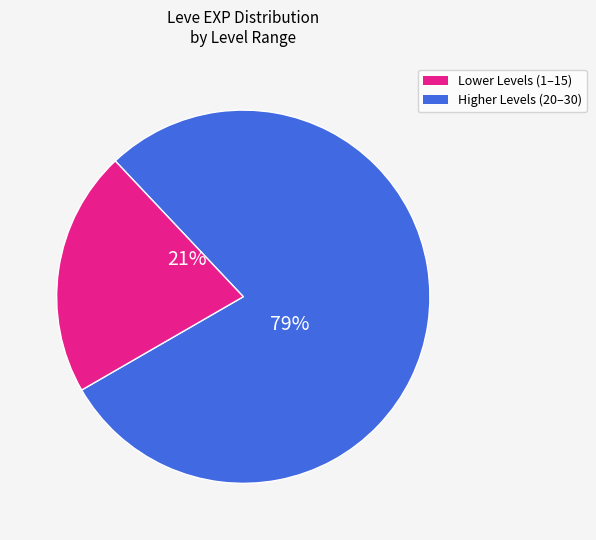

Is there any slice that represents more than half of the pie?

Yes